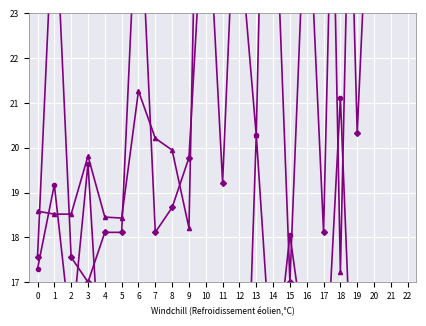

How many lines are shown in the chart?

4